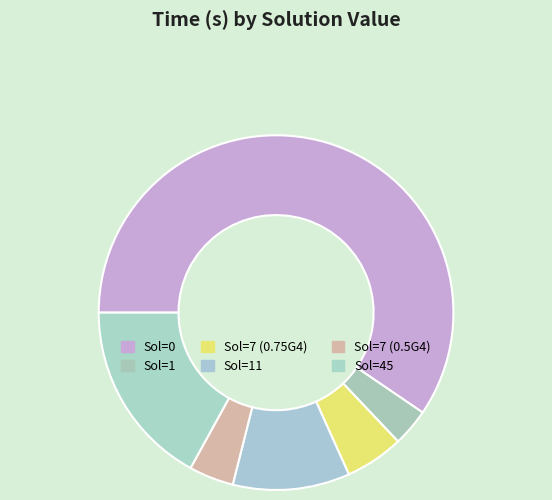

Which has a higher value, Sol=11 or Sol=1?

Sol=11